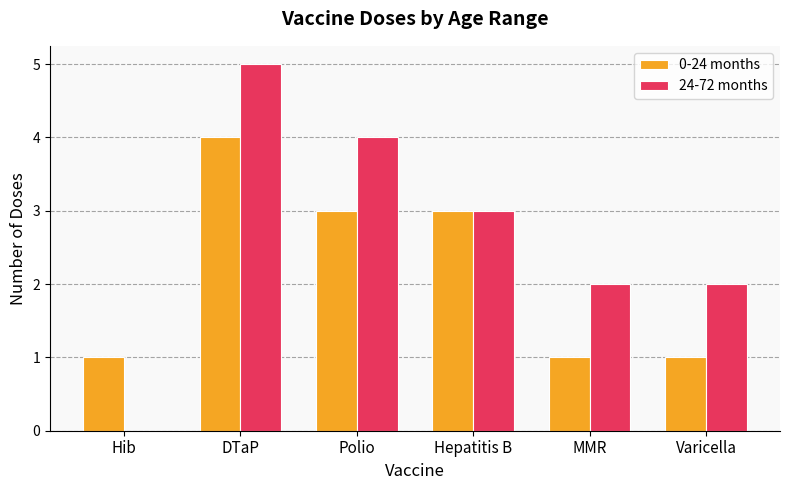

The 0-24 months series shows 3 at Polio. True or false?

True